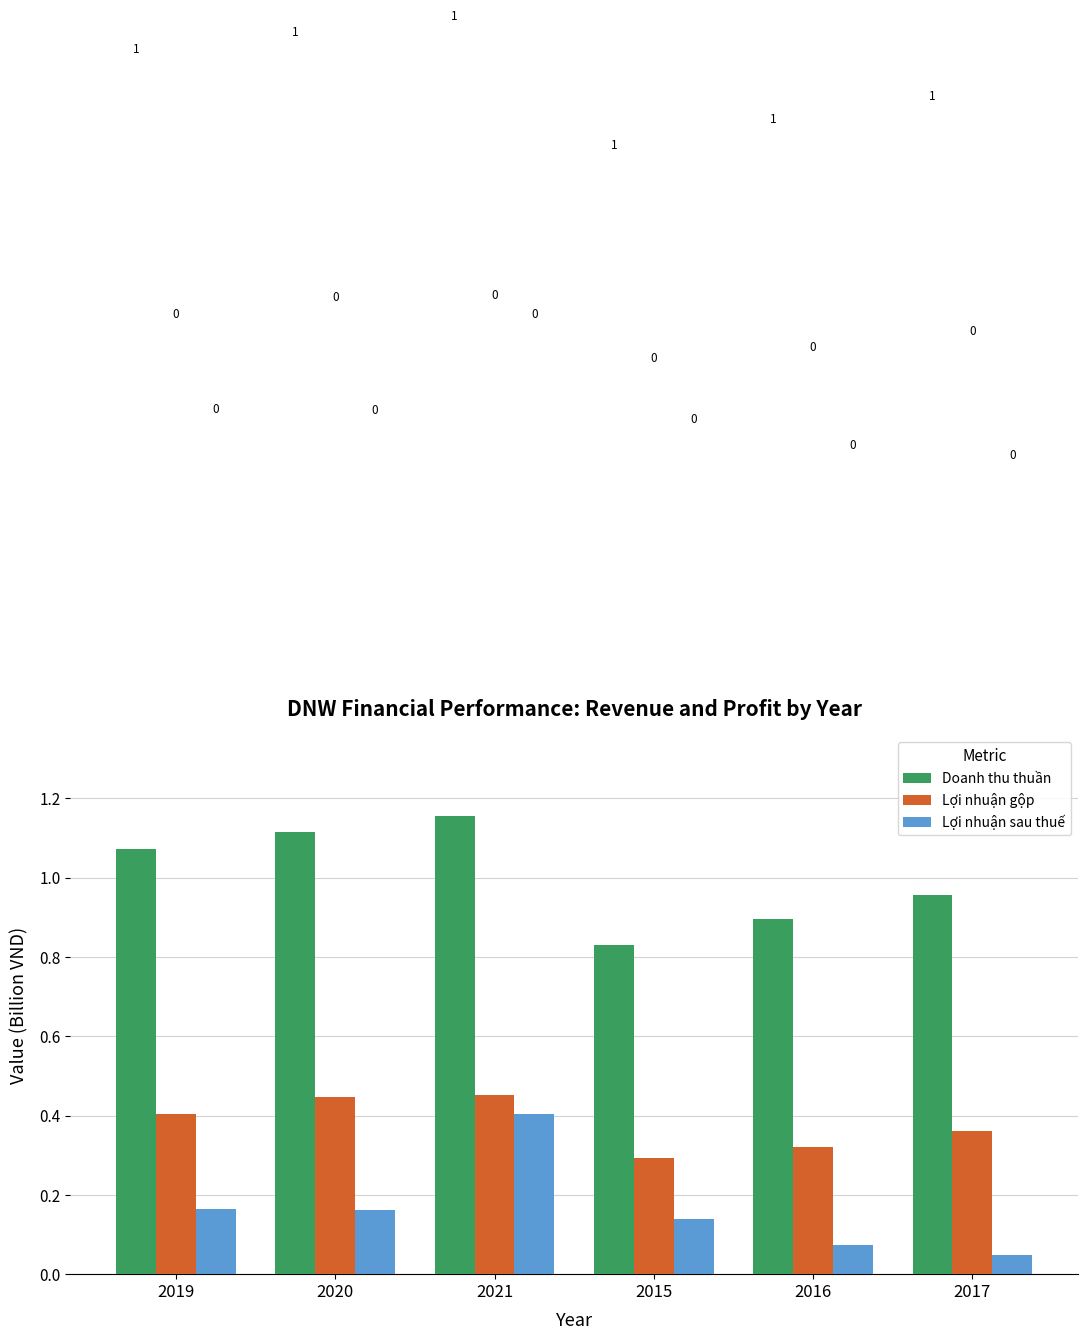

Is it true that Lợi nhuận gộp equals 0.1 at 2017?

False